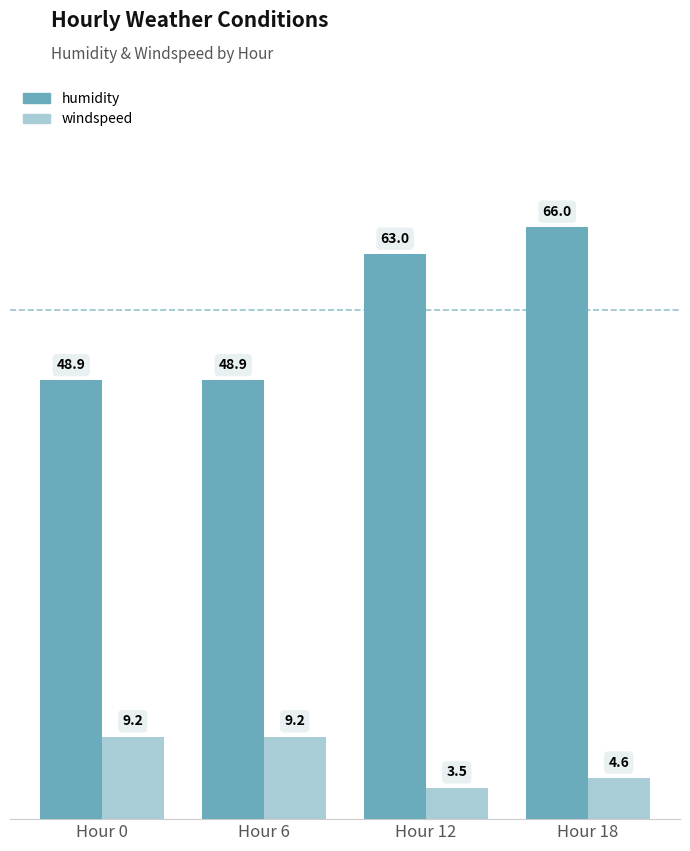

Are the bars grouped side by side (vs. stacked)?

Yes